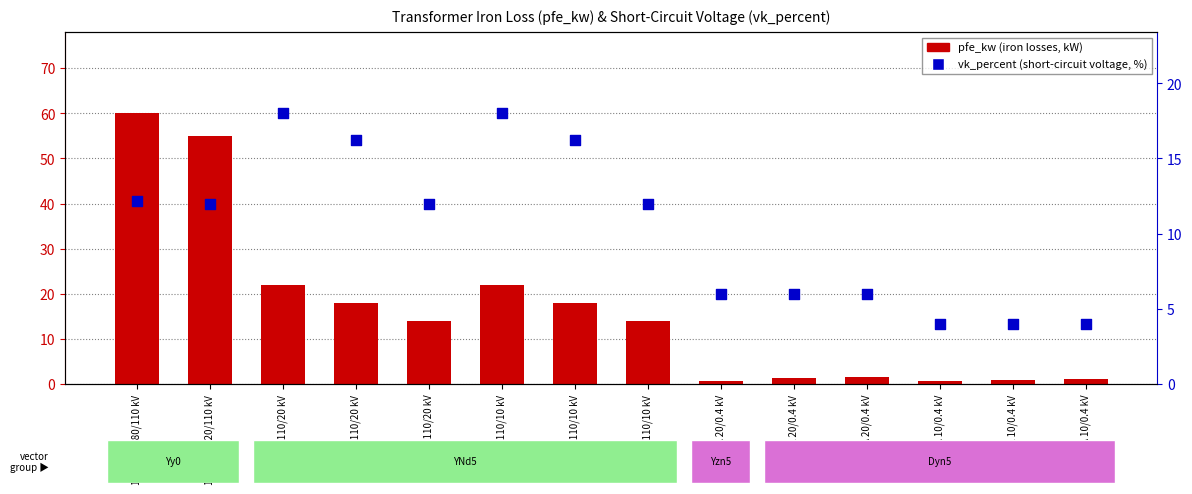

Which series reaches the minimum Y coordinate?

pfe_kw